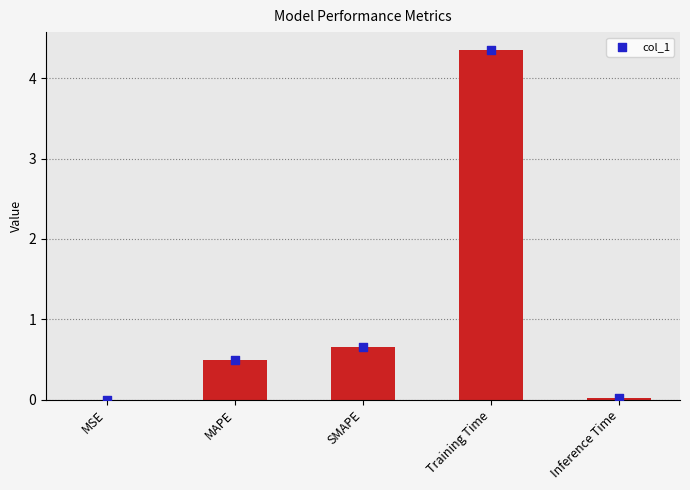

Which has a higher value, MAPE or MSE?

MAPE